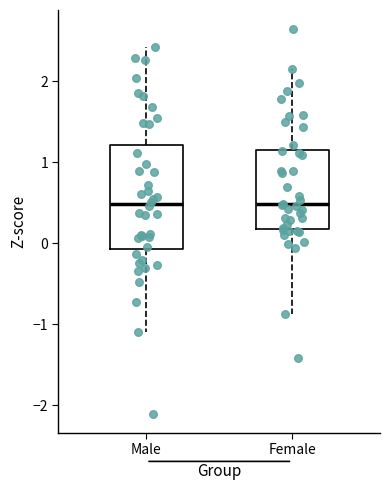

Reading left to right, read every box against the y-axis: the position of its median line, the range the box covers, and the ends of its whiskers. The values are not printed on the chart, so give them approximately, as read against the axis.

Male: median 0.5, box -0.1 to 1.2, whiskers -1.1 to 2.4
Female: median 0.5, box 0.2 to 1.2, whiskers -0.9 to 2.2